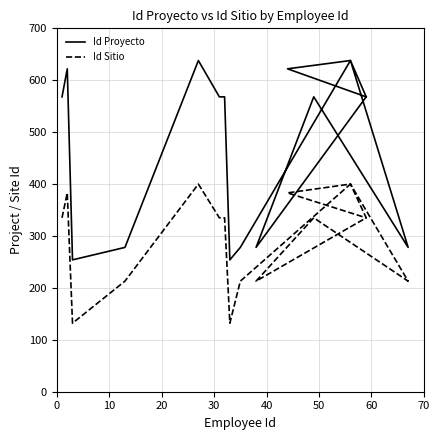

What is the approximate value of Id Proyecto at 0, to the nearest 50?

600